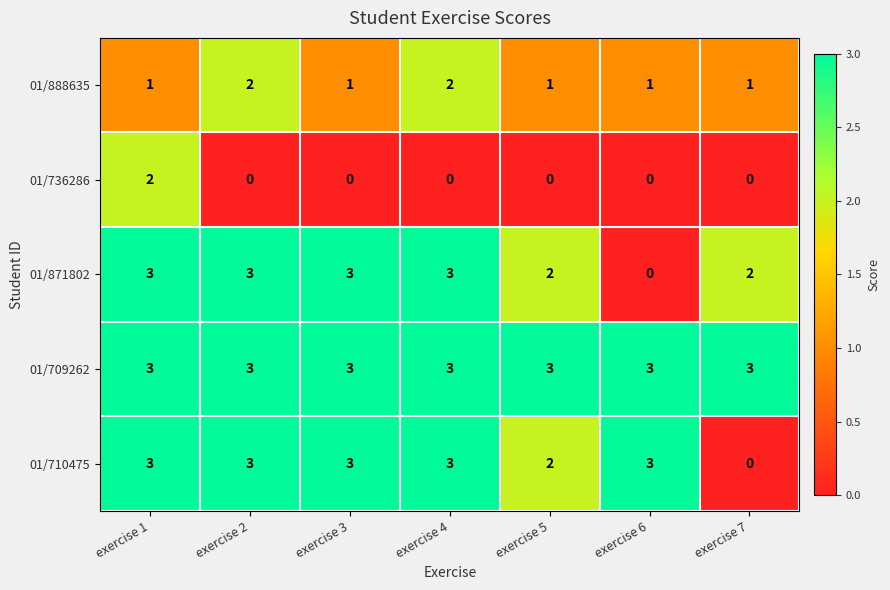

What is the spread (max minus min) of values at exercise 4?

3